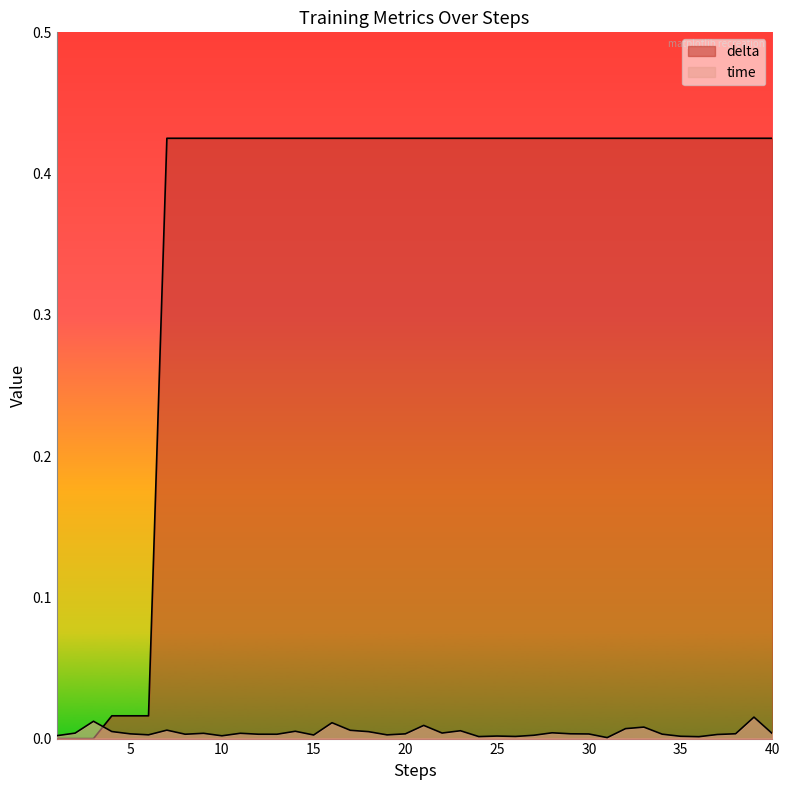

True or false: time has a value of 0.0 at 32.

True